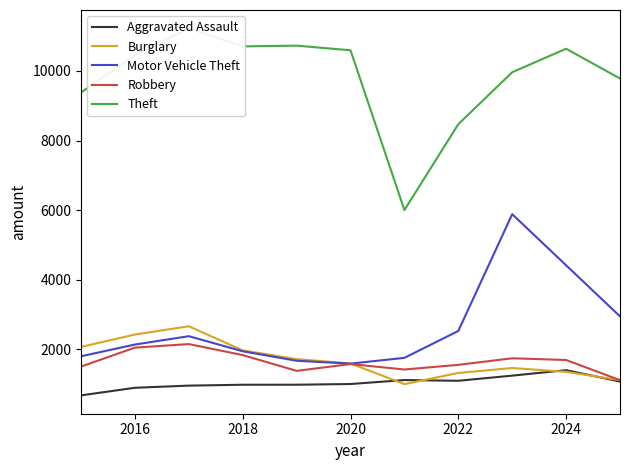

True or false: Motor Vehicle Theft and Aggravated Assault cross at least once.

False